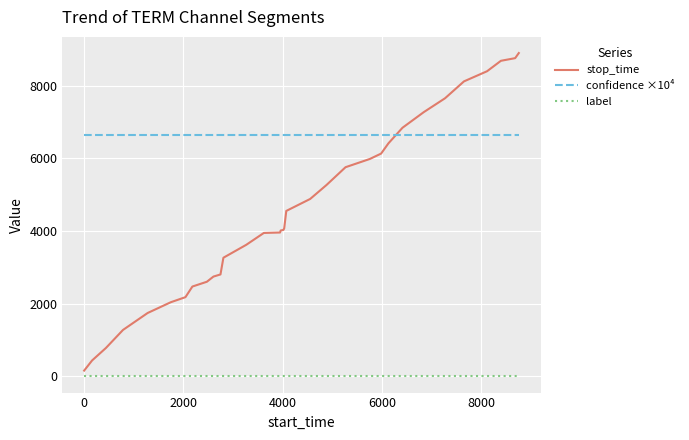

True or false: stop_time and label intersect in this chart.

False